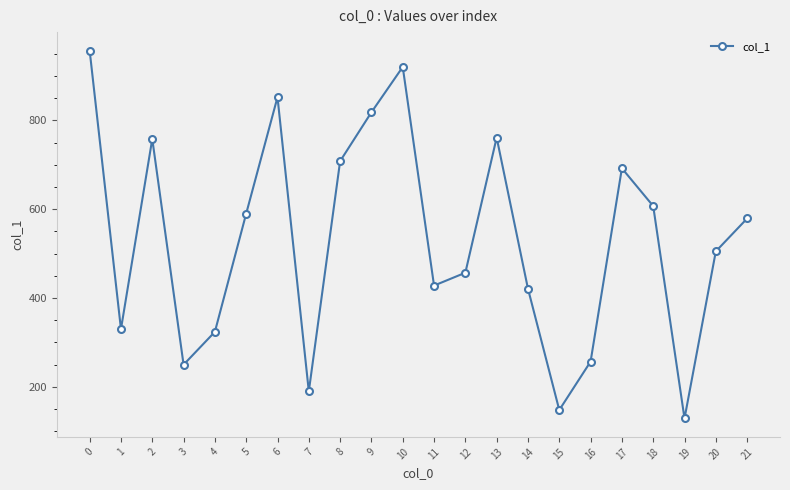

What is the value of the 17th point from the left?

257